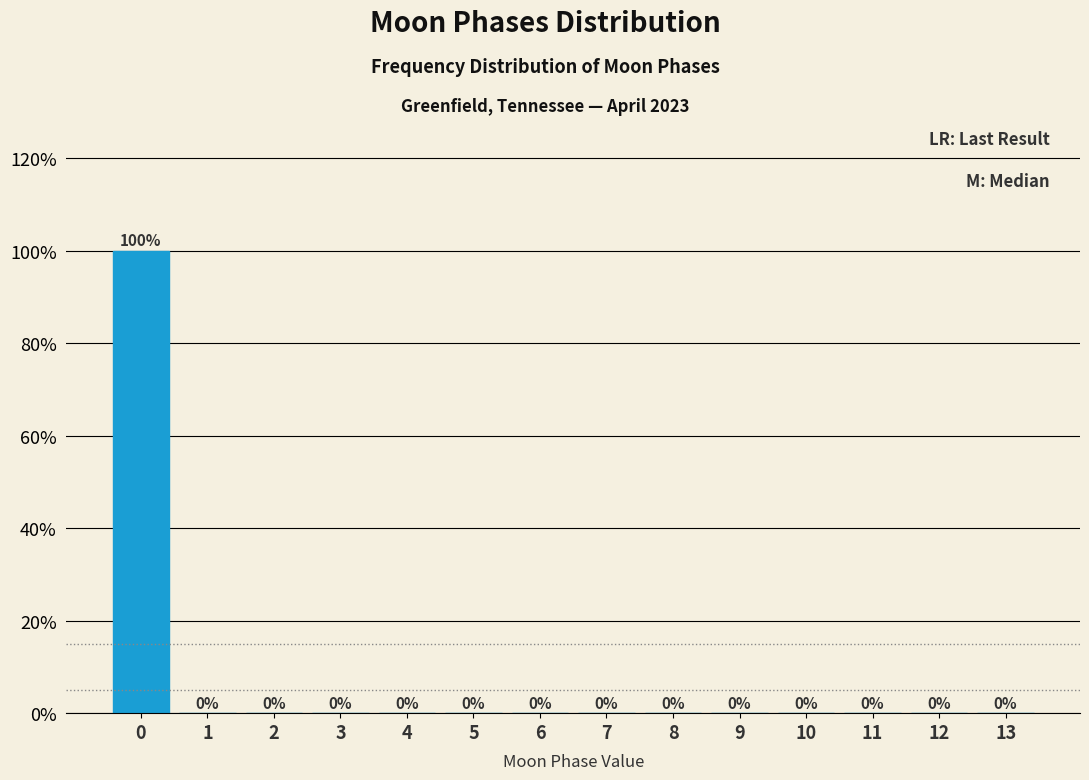

Reading right to left, list all the values displayed in this chart.

13=0	12=0	11=0	10=0	9=0	8=0	7=0	6=0	5=0	4=0	3=0	2=0	1=0	0=100